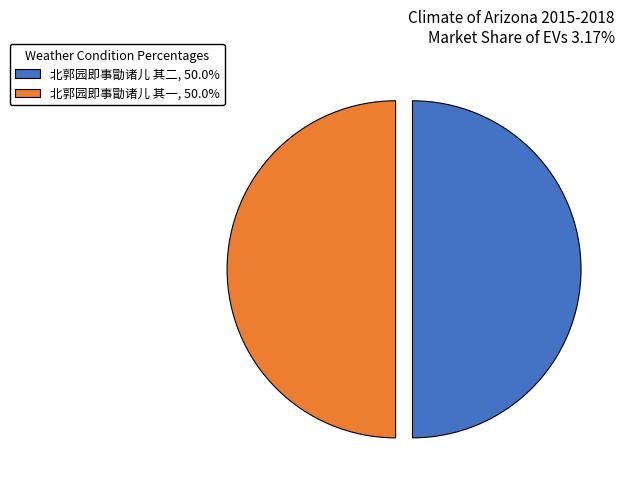

What is the ratio of the value at 北郭园即事勖诸儿 其一, 50.0% to the value at 北郭园即事勖诸儿 其二, 50.0%?

1.0